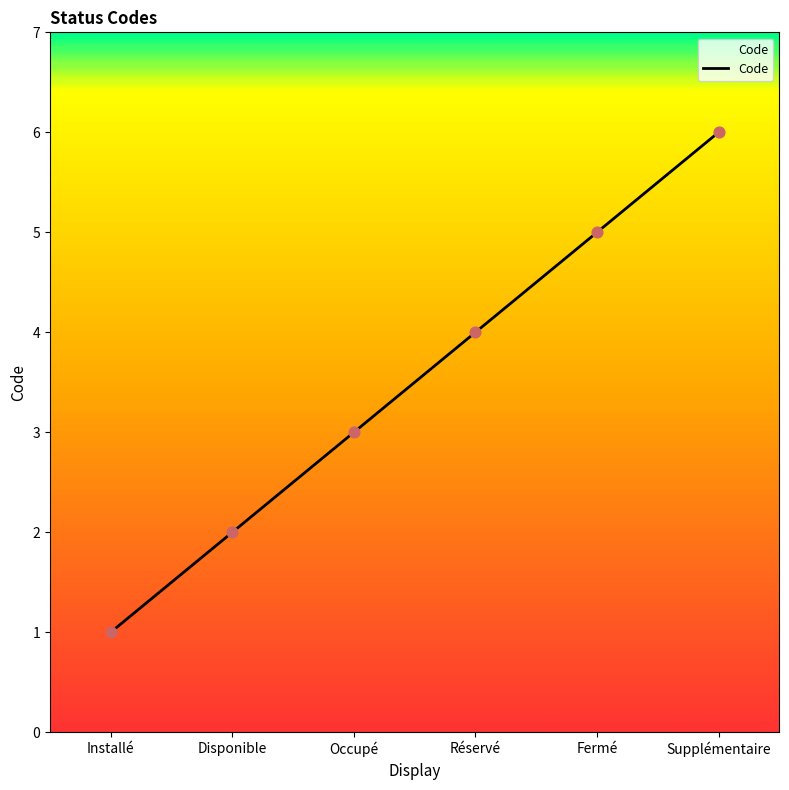

What is the change in value from Installé to Réservé?

+3